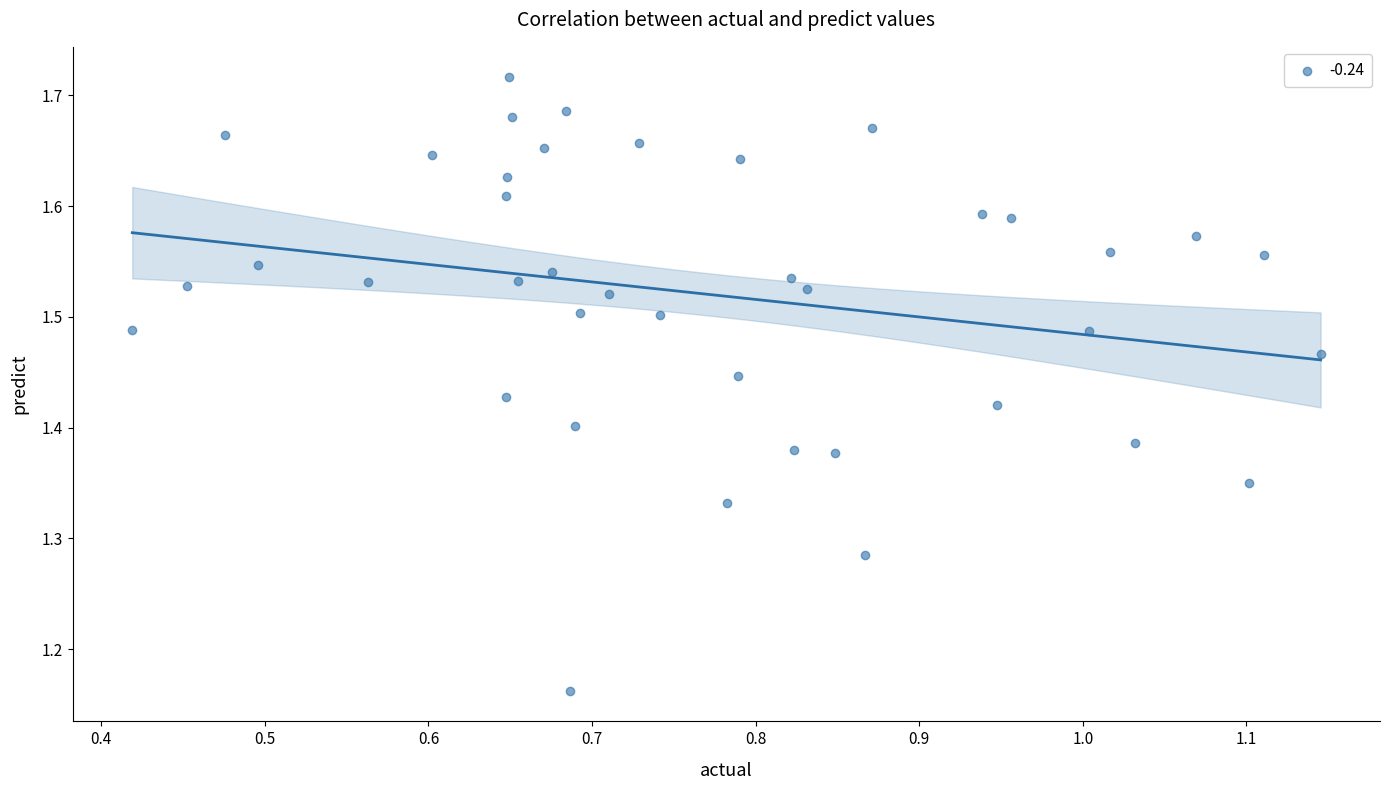

What is the range of Y values (max minus min)?

0.6